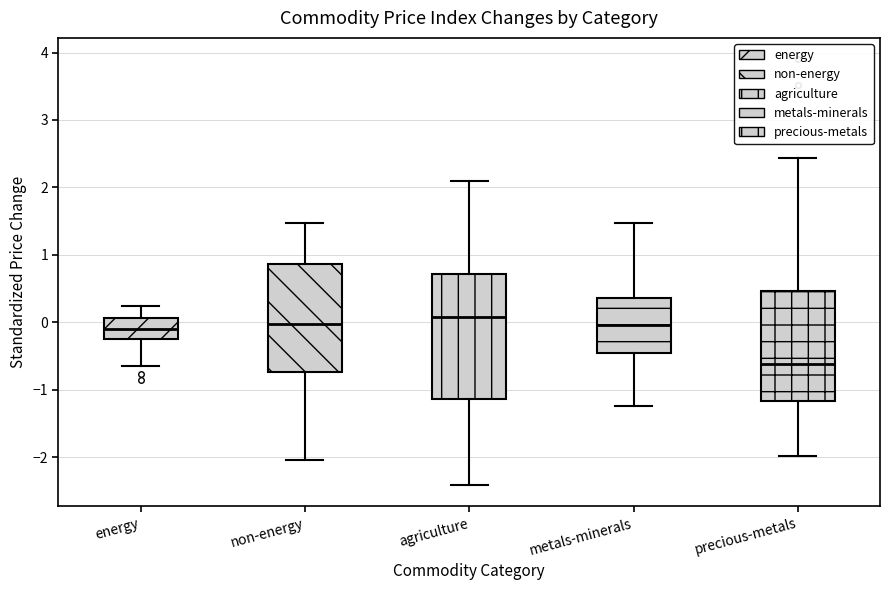

Which box has the lowest median line?

precious-metals